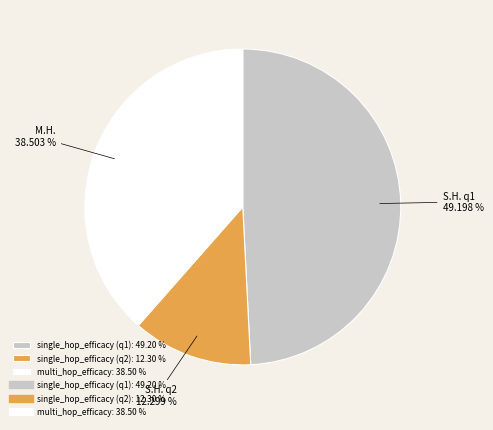

Is there any slice that represents more than half of the pie?

No